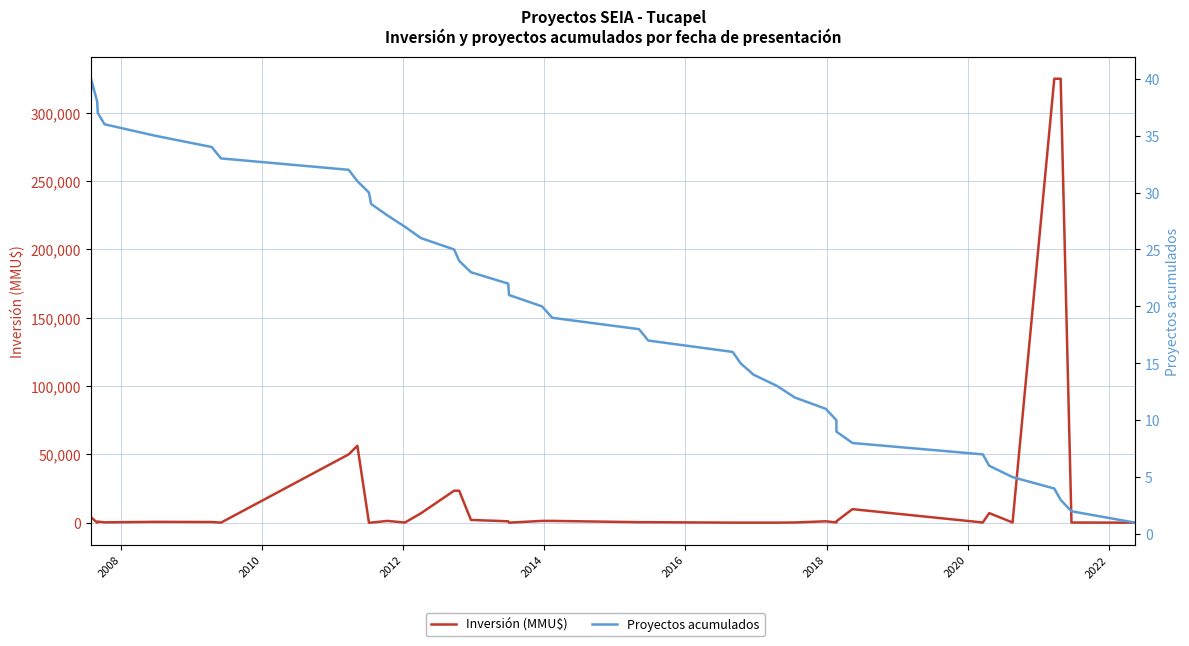

How many values in the Inversión (MMU$) series exceed 600?

19